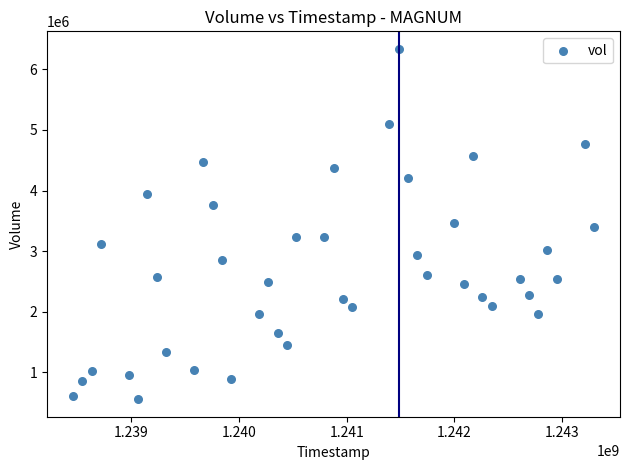

What is the range of Y values (max minus min)?

5777529